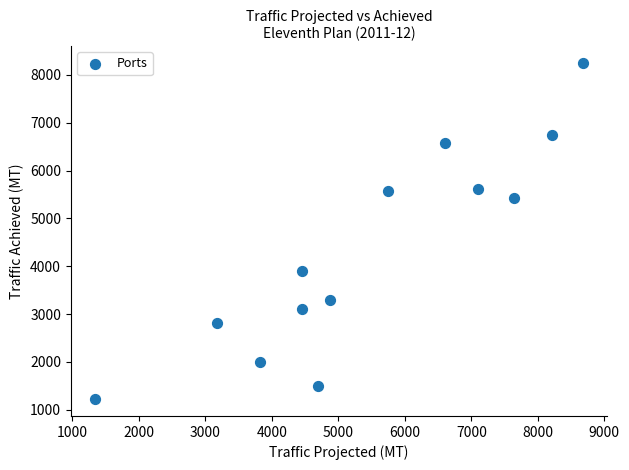

What is the range of Y values (max minus min)?

7027